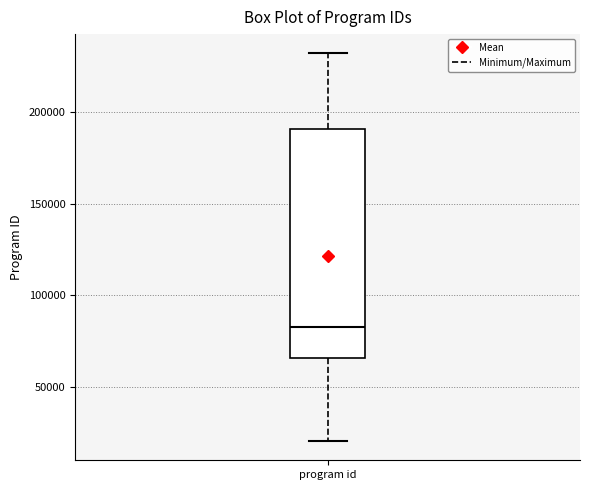

Where does the median line of the box for program id sit on the y-axis? The values are not printed on the chart, so give them approximately, as read against the axis.

85000